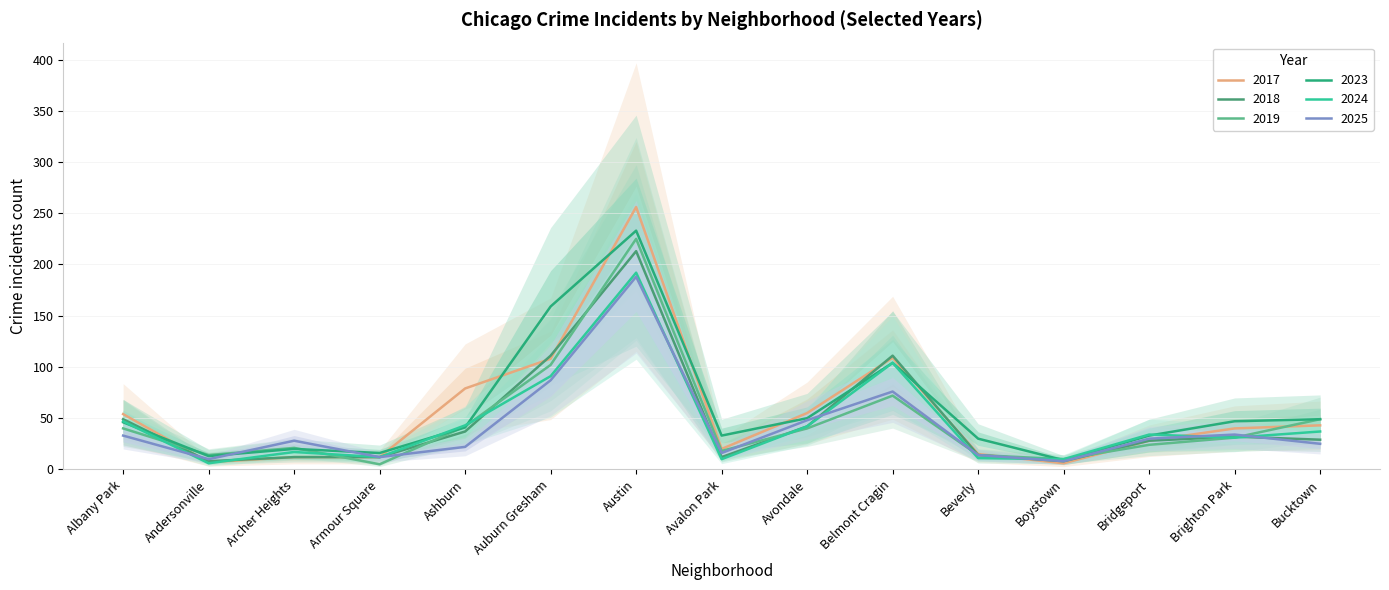

At which label does 2025 first exceed 28?

Albany Park